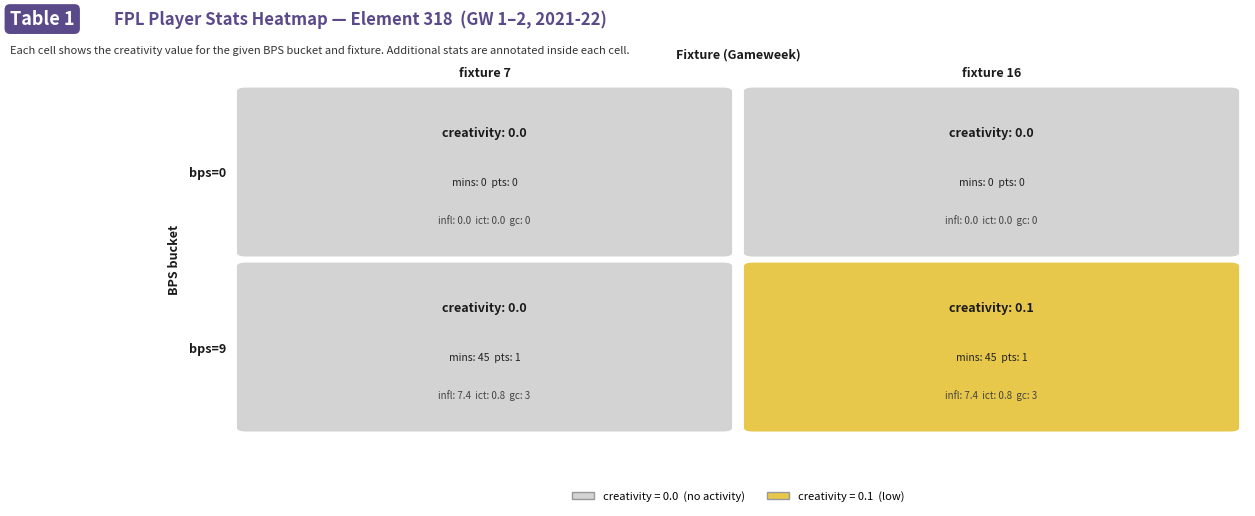

Count the 9 values in the range 0 to 1.

2